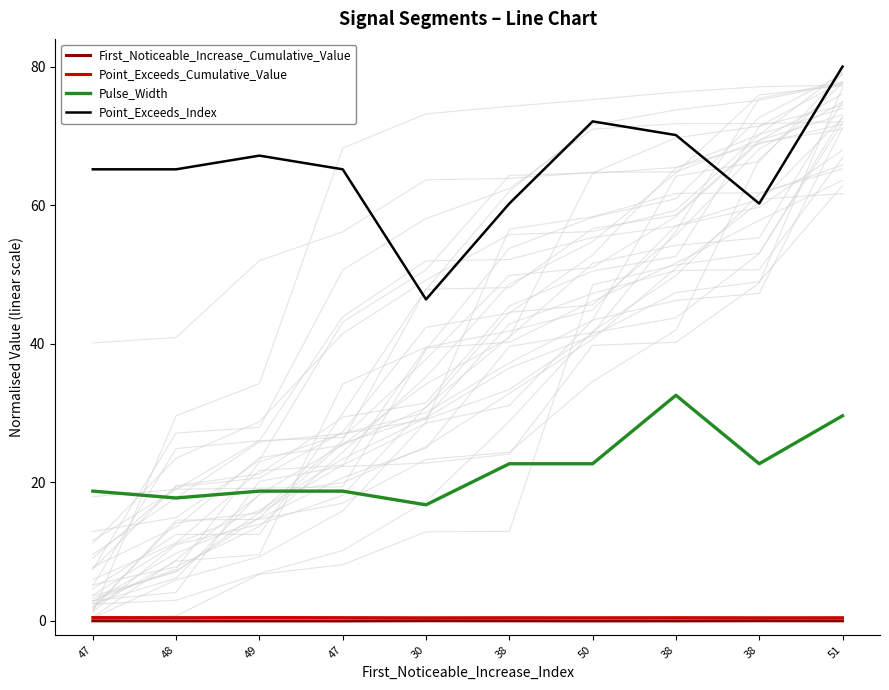

True or false: First_Noticeable_Increase_Cumulative_Value has more than 0 interior local peaks.

True